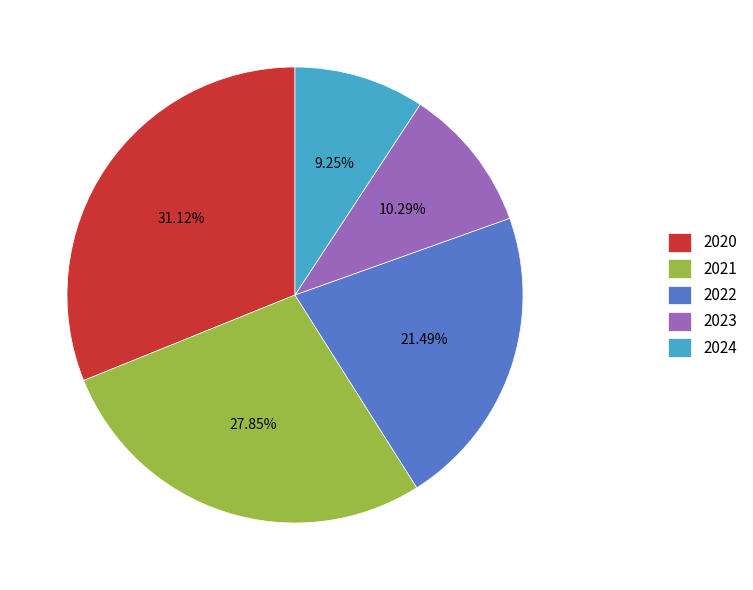

How many segments does this pie chart have?

5